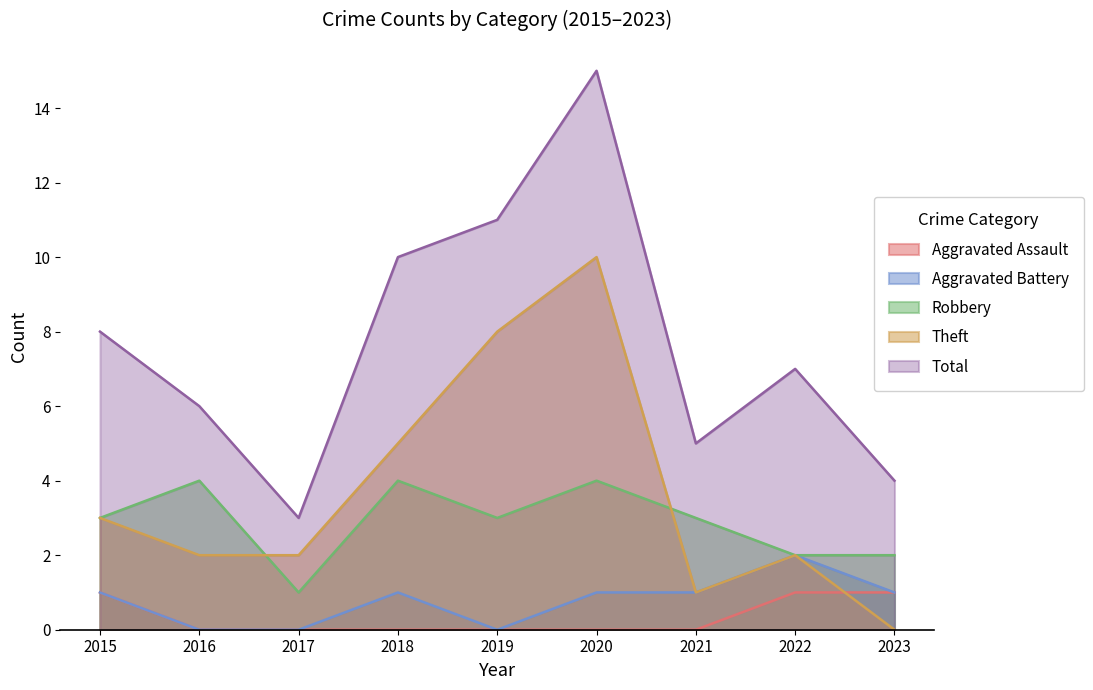

The Theft series shows 2 at 2018. True or false?

False